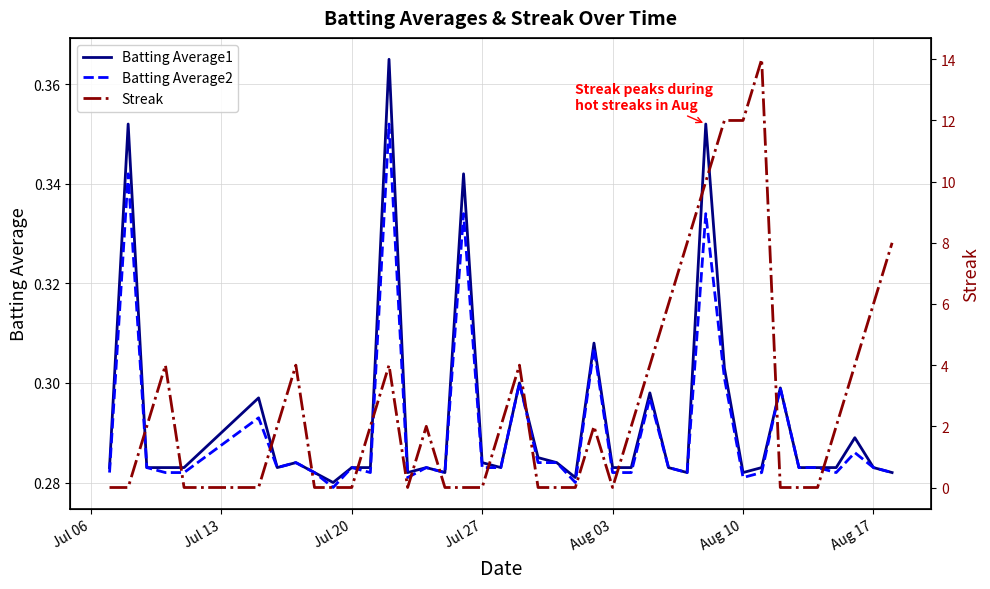

Reading left to right, what are all the values shown in this chart?

Batting Average1: 0.3	0.4	0.3	0.3	0.3	0.3	0.3	0.3	0.3	0.3	0.3	0.3	0.4	0.3	0.3	0.3	0.3	0.3	0.3	0.3	0.3	0.3	0.3	0.3	0.3	0.3	0.3	0.3	0.3	0.4	0.3	0.3	0.3	0.3	0.3	0.3	0.3	0.3	0.3	0.3
Batting Average2: 0.3	0.3	0.3	0.3	0.3	0.3	0.3	0.3	0.3	0.3	0.3	0.3	0.4	0.3	0.3	0.3	0.3	0.3	0.3	0.3	0.3	0.3	0.3	0.3	0.3	0.3	0.3	0.3	0.3	0.3	0.3	0.3	0.3	0.3	0.3	0.3	0.3	0.3	0.3	0.3
Streak: 0.0	0.0	2.0	4.0	0.0	0.0	2.0	4.0	0.0	0.0	0.0	2.0	4.0	0.0	2.0	0.0	0.0	0.0	2.0	4.0	0.0	0.0	0.0	2.0	0.0	2.0	4.0	6.0	8.0	10.0	12.0	12.0	14.0	0.0	0.0	0.0	2.0	4.0	6.0	8.0